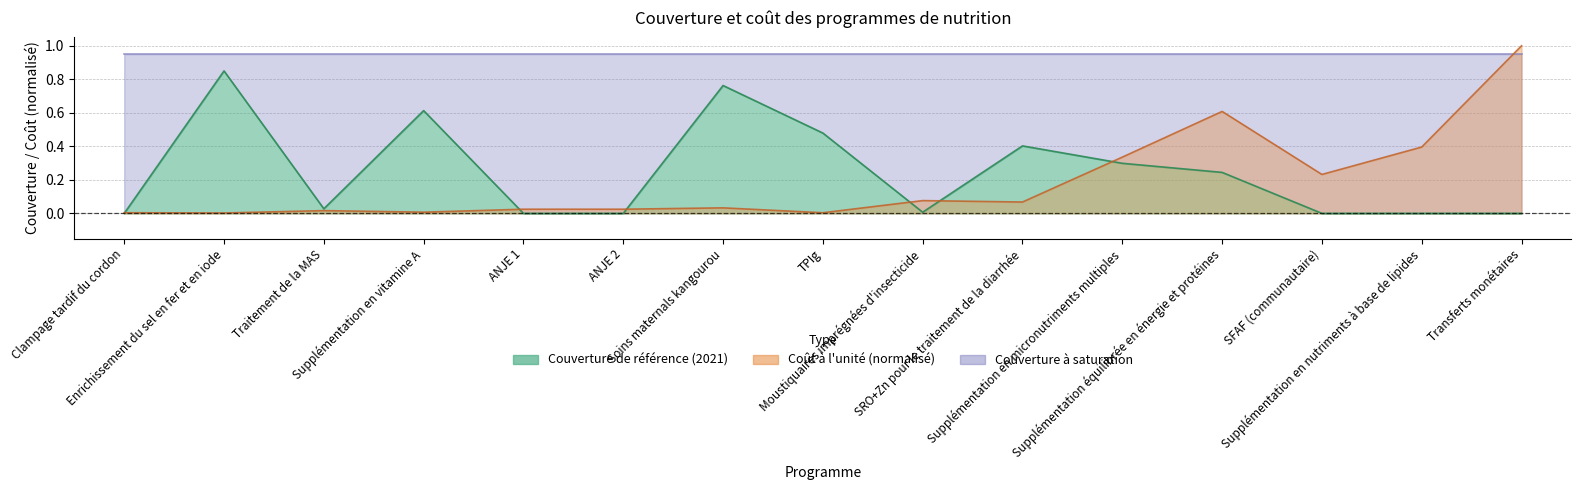

Where do Coût à l'unité (US$) normalisé and Couverture de référence first cross each other?

Clampage tardif du cordon and Enrichissement du sel en fer et en iode